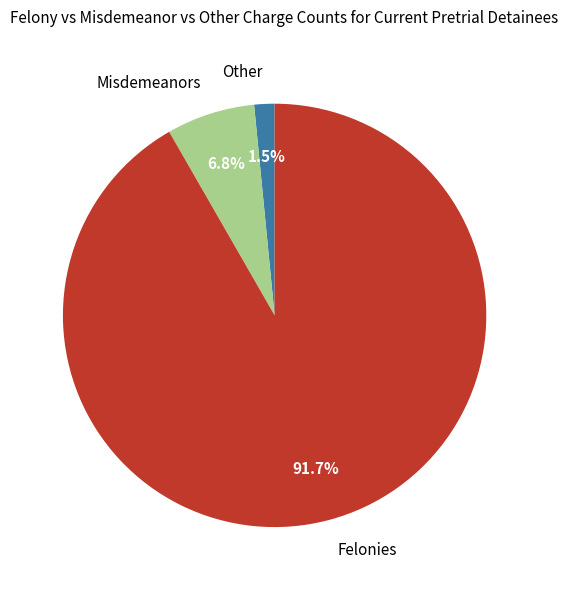

Which category has the biggest portion of the pie?

Felonies